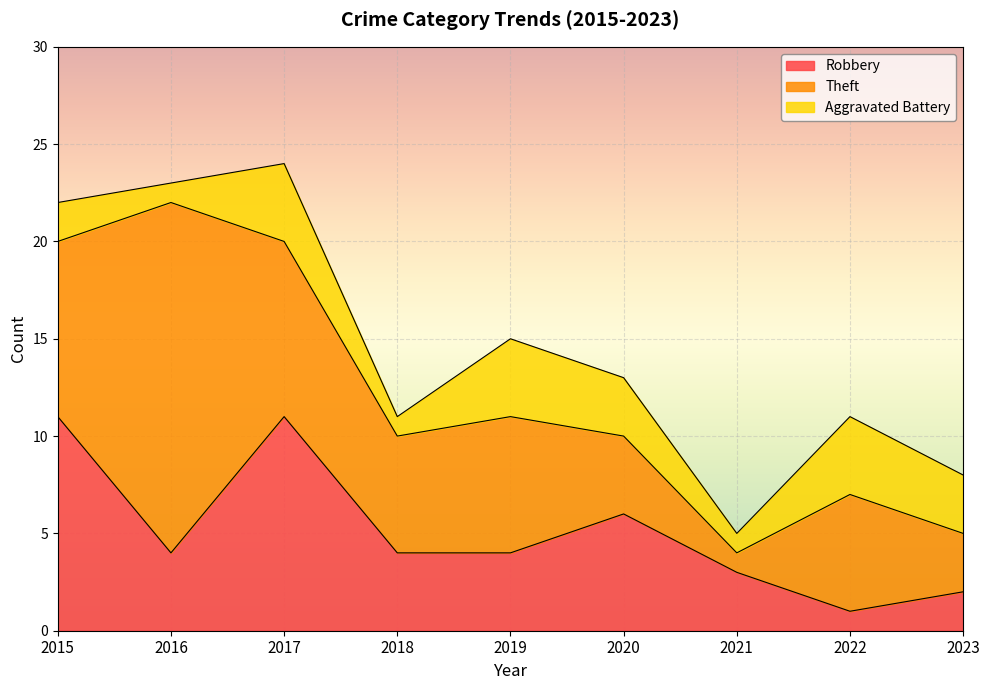

Does the chart display data point markers on the line(s)?

No